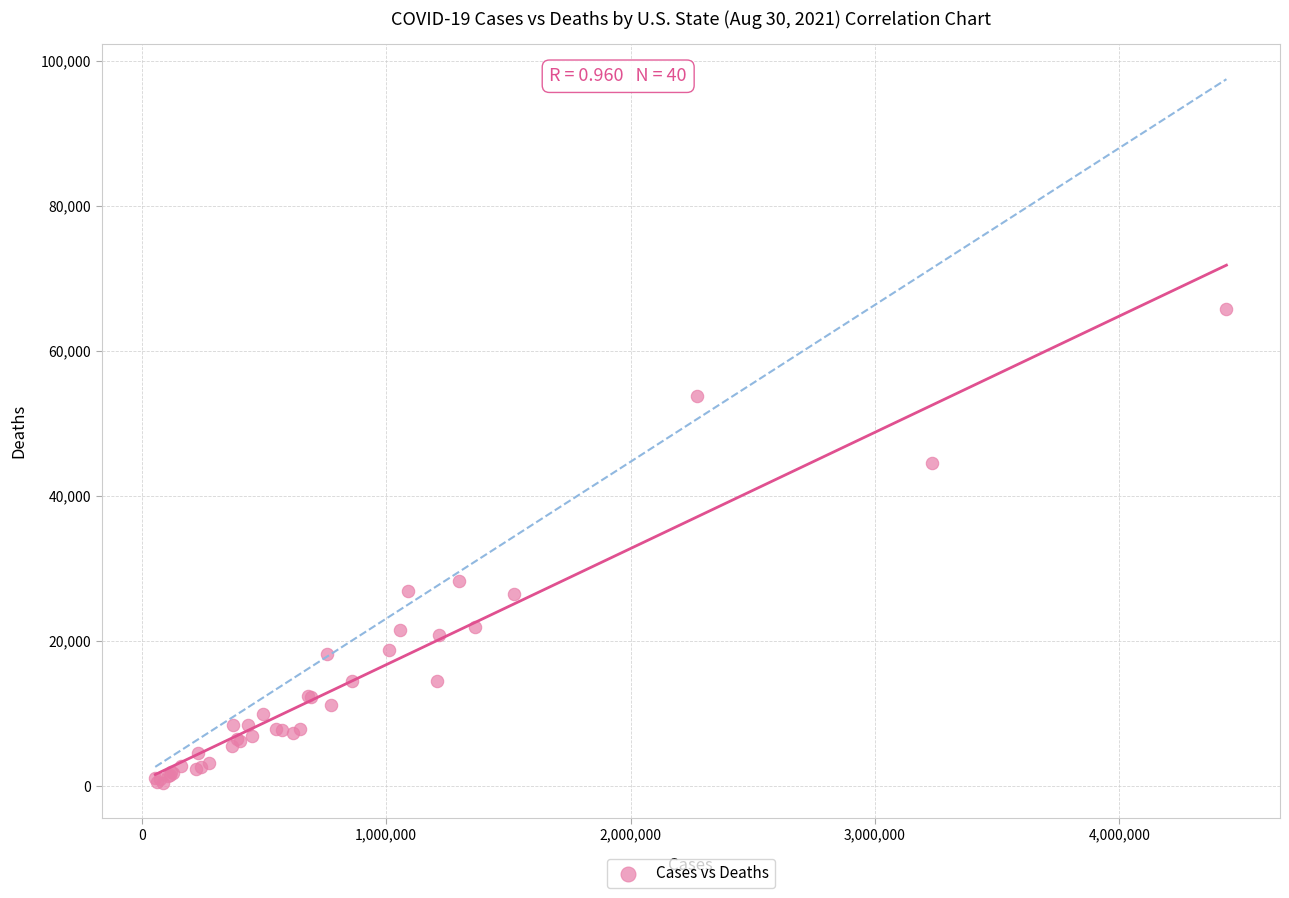

What Y value in the scatter plot is closest to 33107?

28214